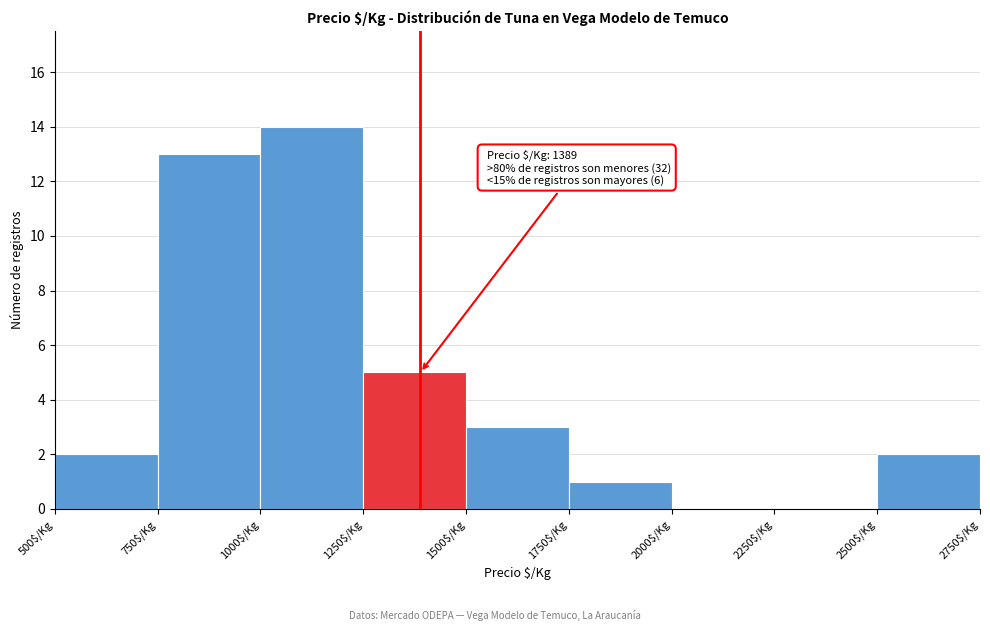

Over which range of the x-axis is the bar tallest?

1000 to 1250